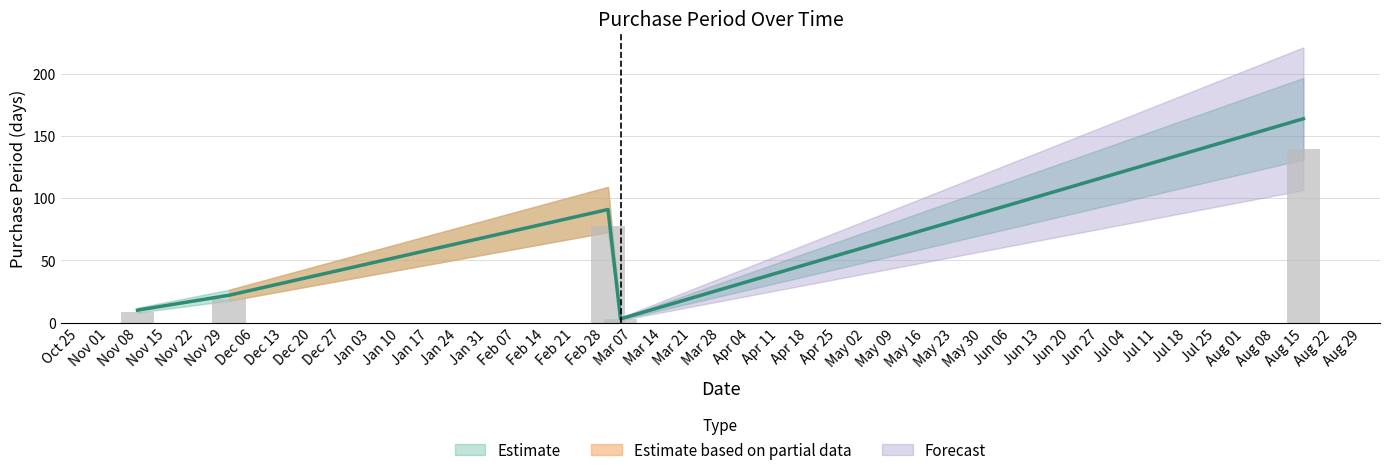

Rank the categories by value from lowest to highest.

2017-03-04, 2016-11-08, 2016-11-30, 2017-03-01, 2017-08-15